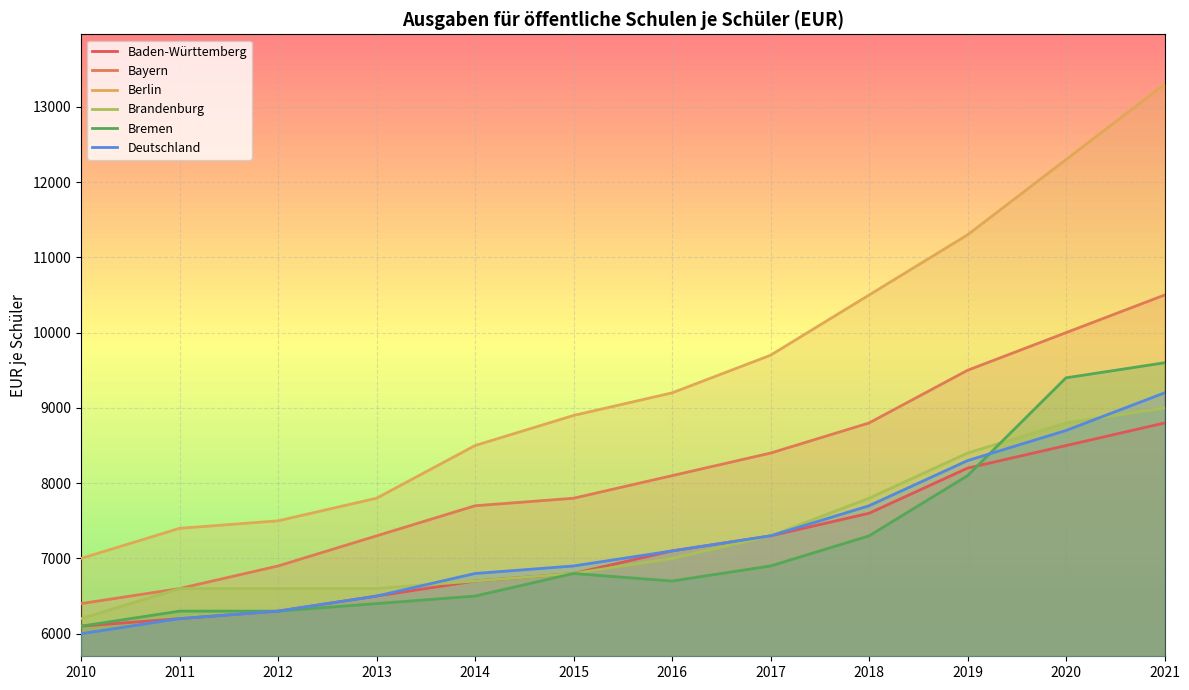

What are all the series names shown in the legend?

Baden-Württemberg, Bayern, Berlin, Brandenburg, Bremen, Deutschland